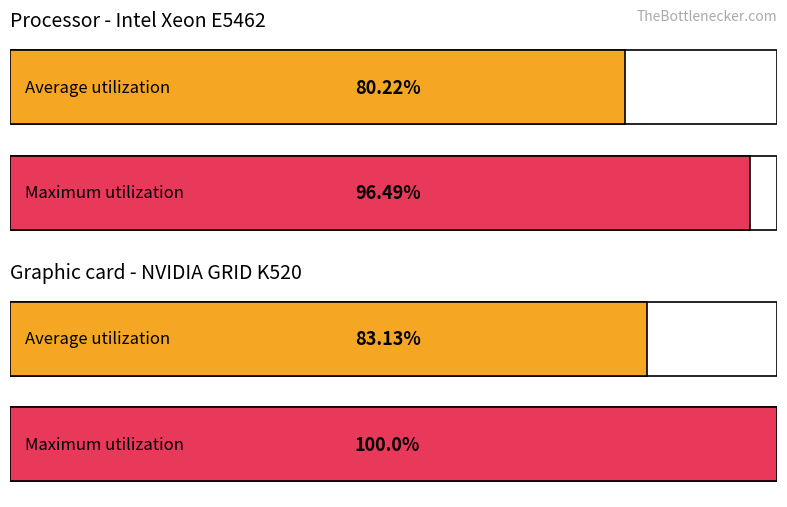

What is the label of the 12th bar from the right?

There is no P and